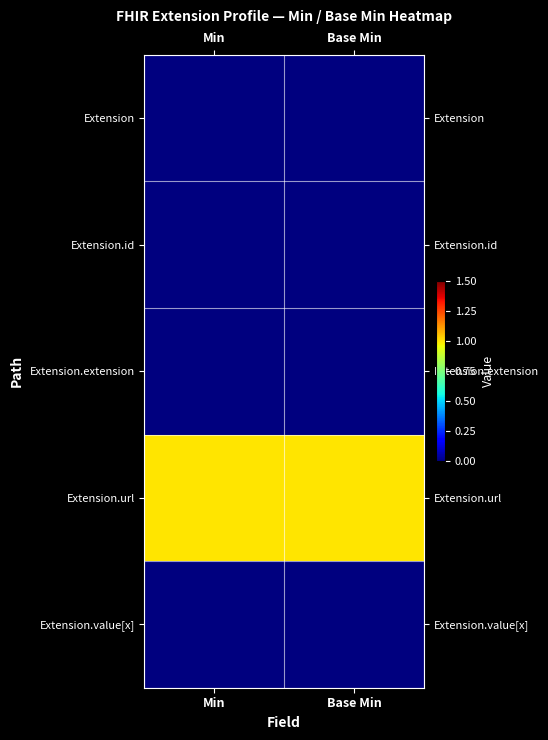

Which category has the highest value across all series?

Min